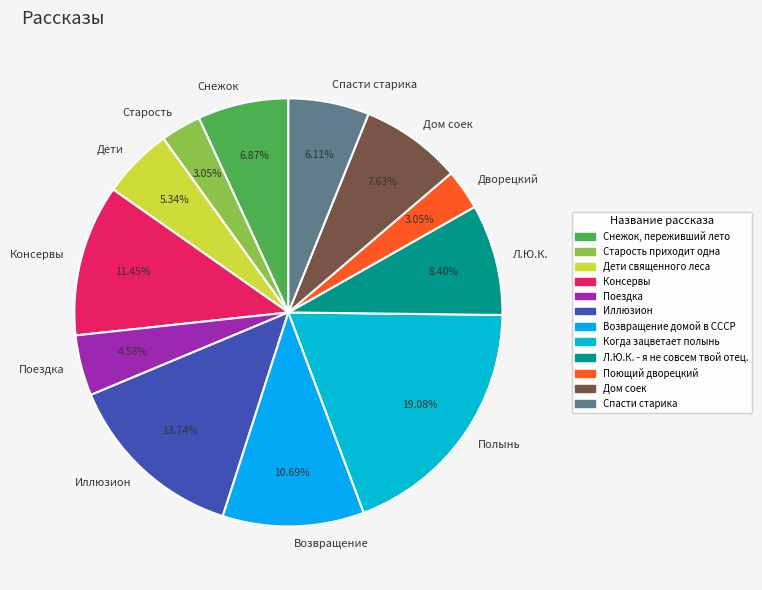

Which slice is the largest?

Полынь